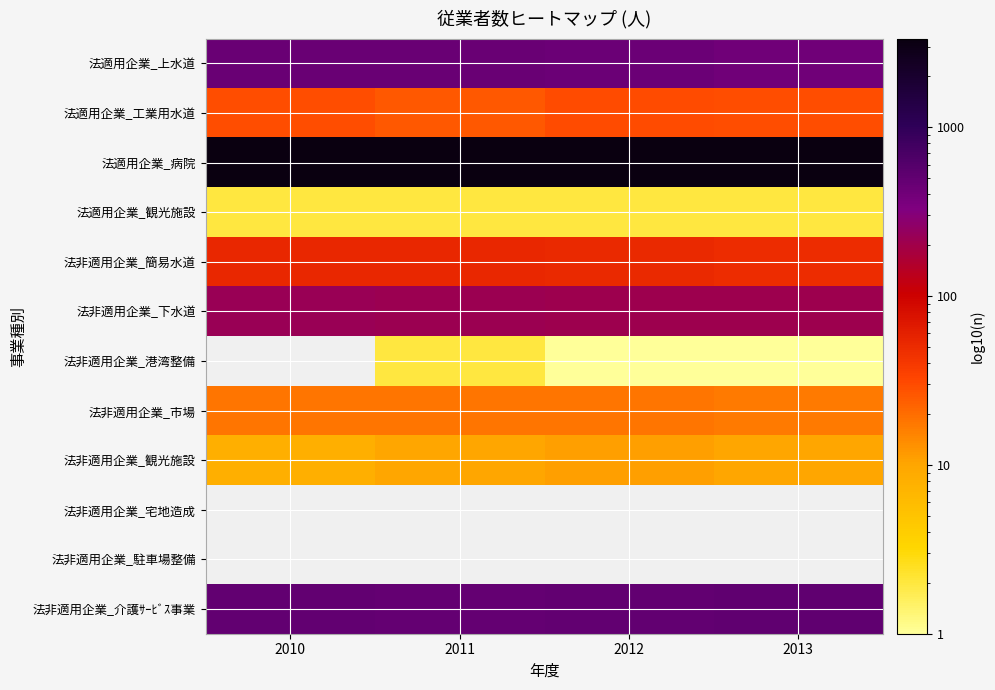

Count the number of data series in this chart.

12